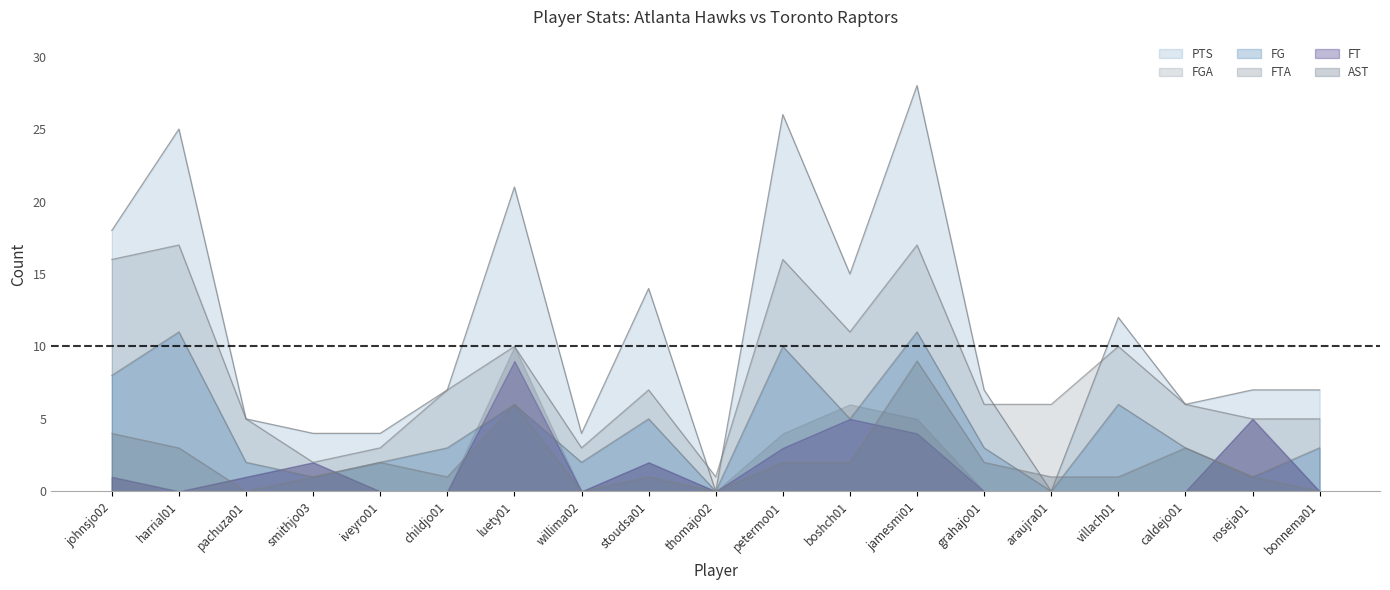

Is it true that PTS equals 4 at willima02?

True